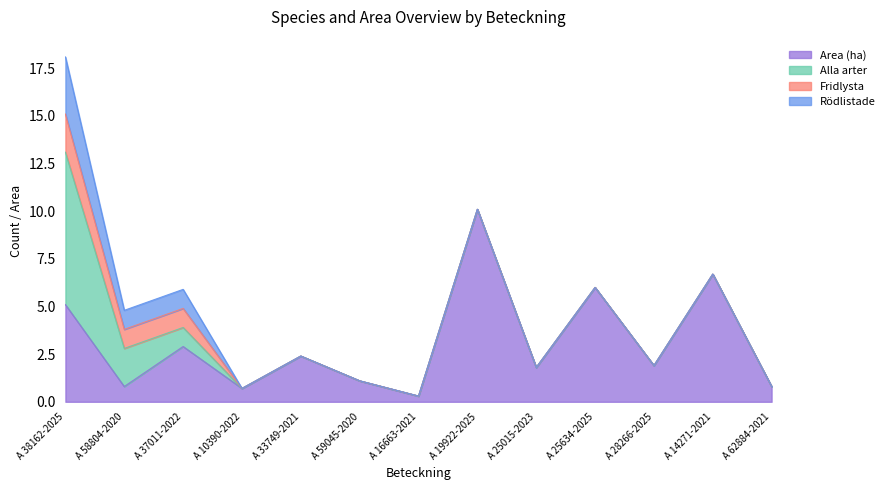

At which category is the sum across all series the highest?

A 38162-2025